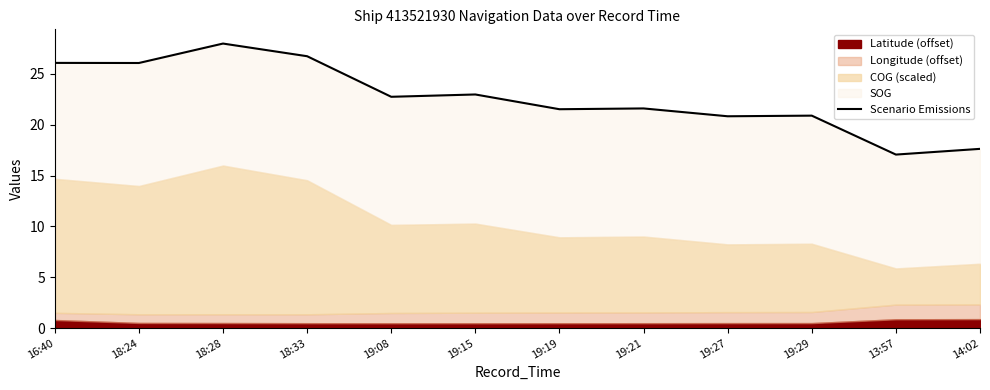

Which has a higher value, 19:29 or 19:08?

19:08